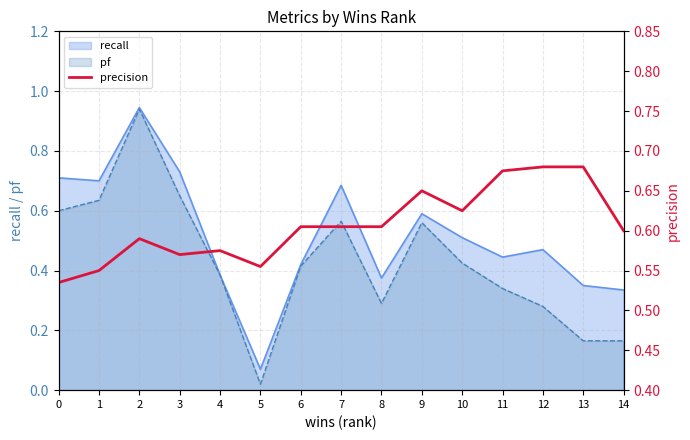

Is the value of pf at 6 greater than the value of recall at 8?

Yes